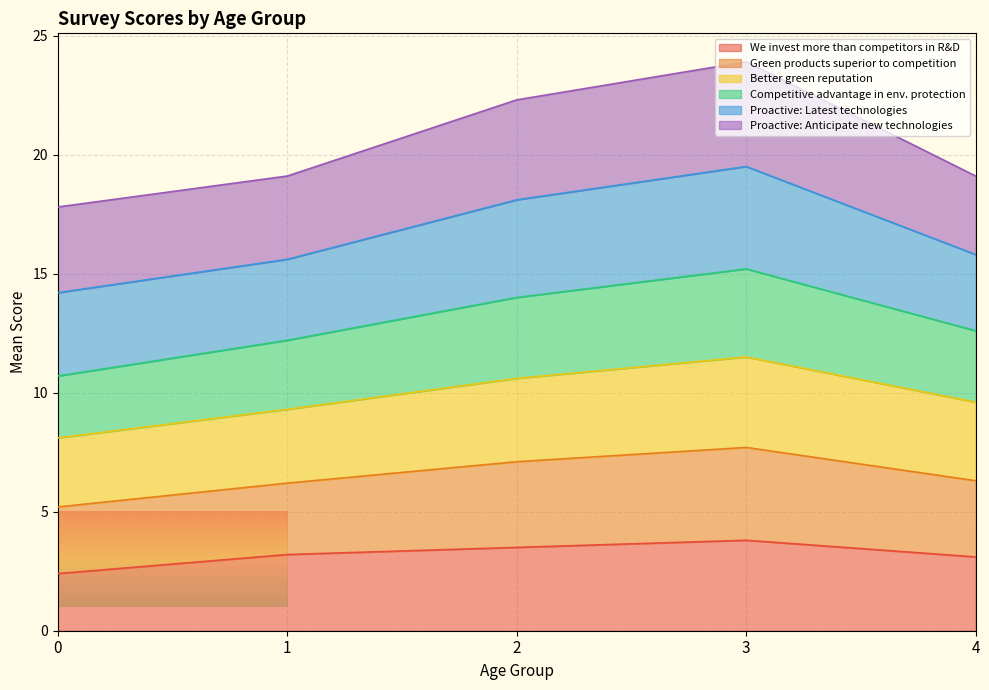

What is the highest value of the We invest more than competitors in R&D series?

3.8